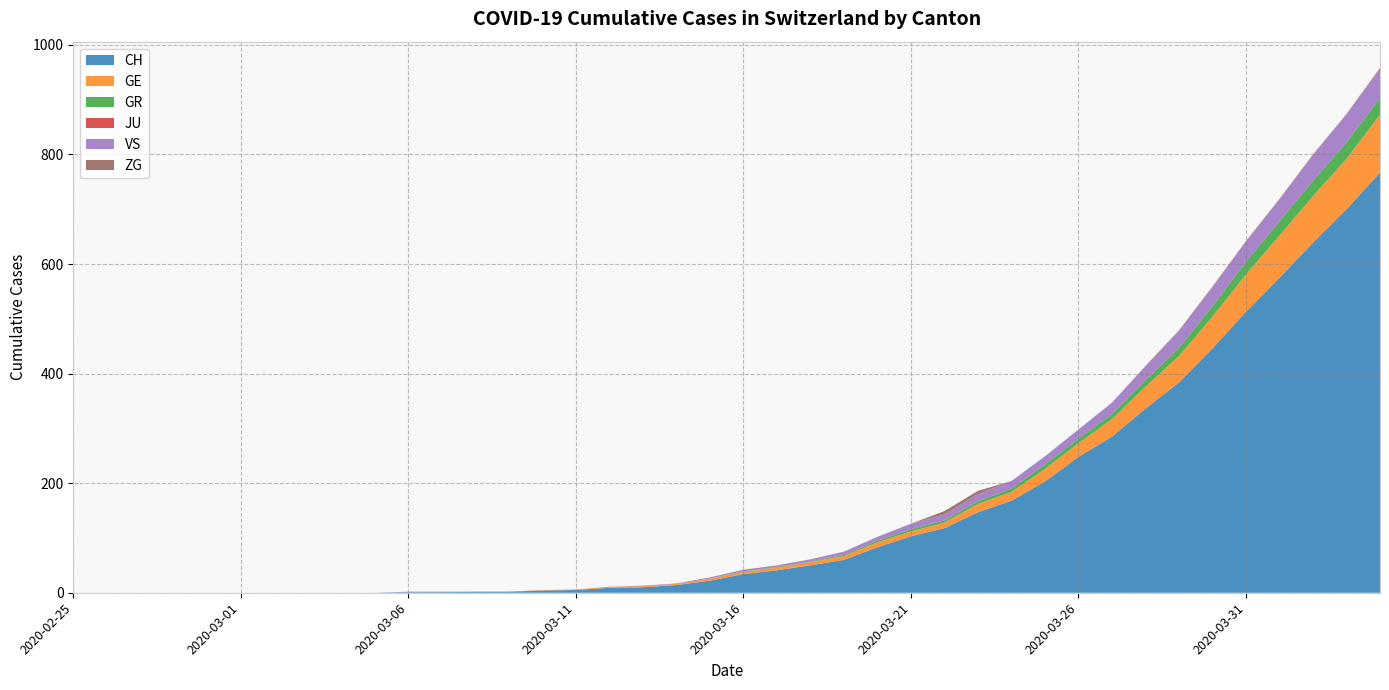

What is the maximum value for CH?

767